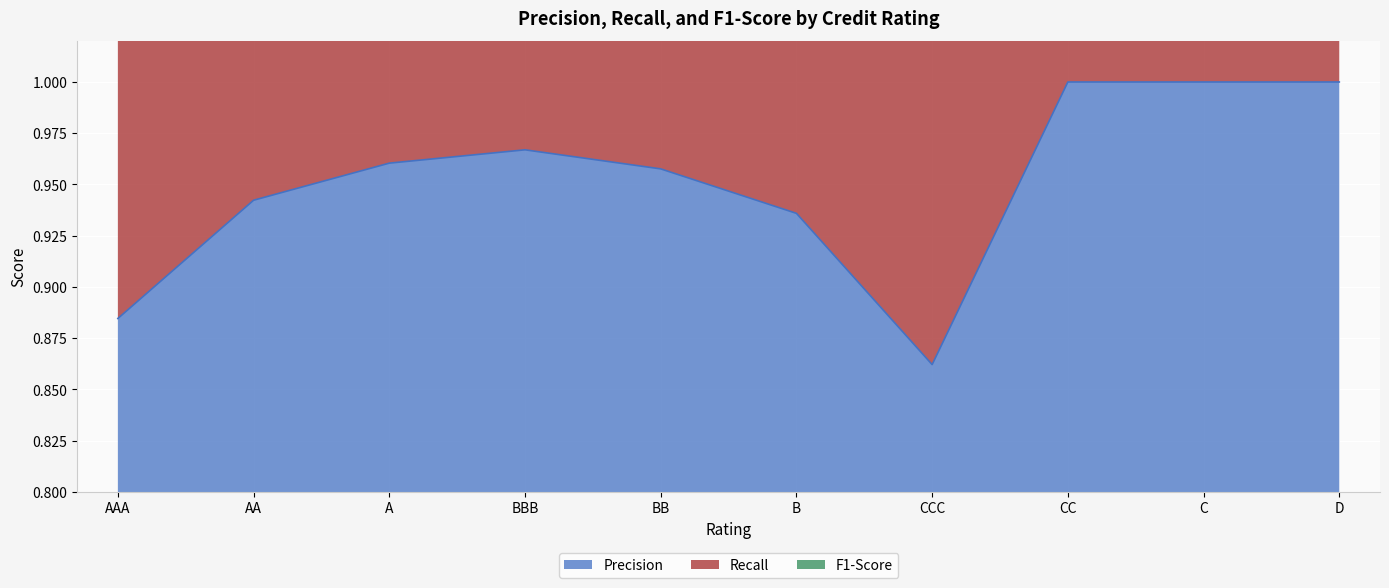

At which label does Precision reach its minimum?

CCC